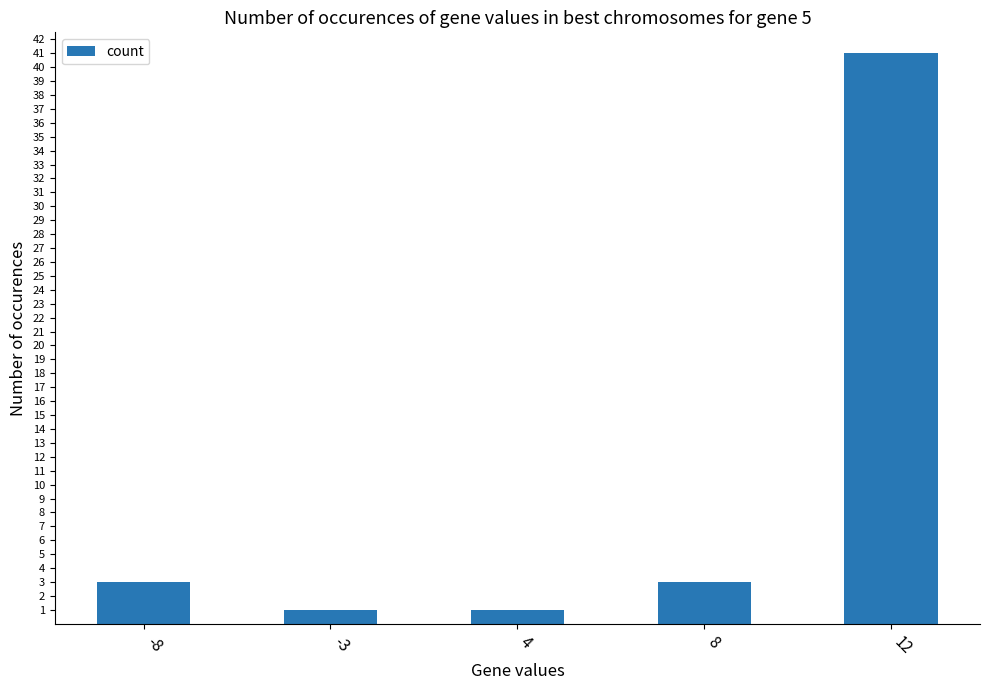

Are the bars horizontal?

No